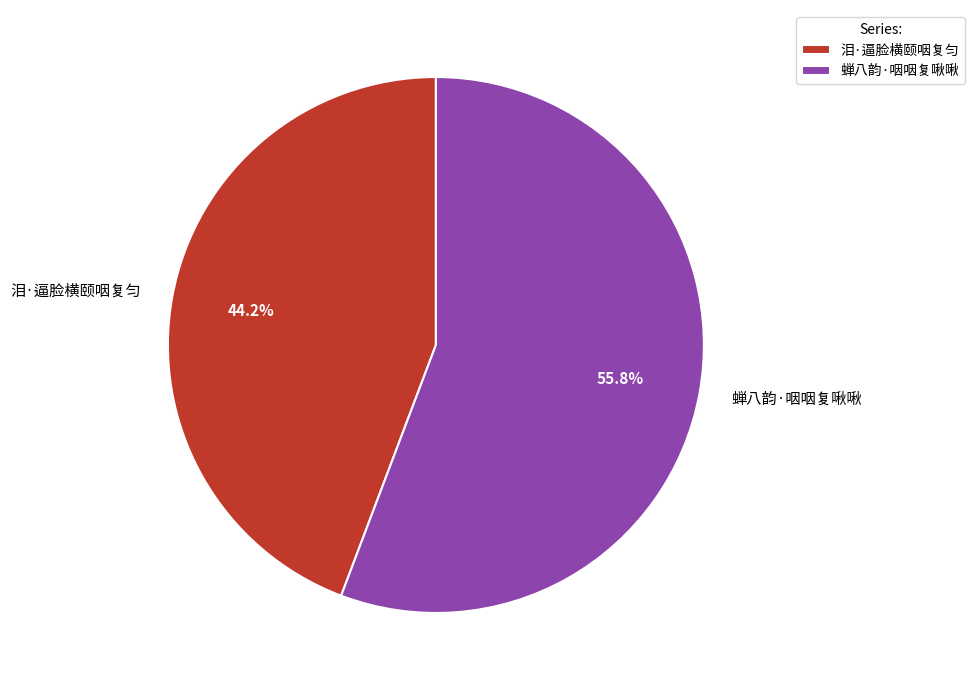

Combined, do 蝉八韵·咽咽复啾啾 and 泪·逼脸横颐咽复匀 account for over 50%?

Yes